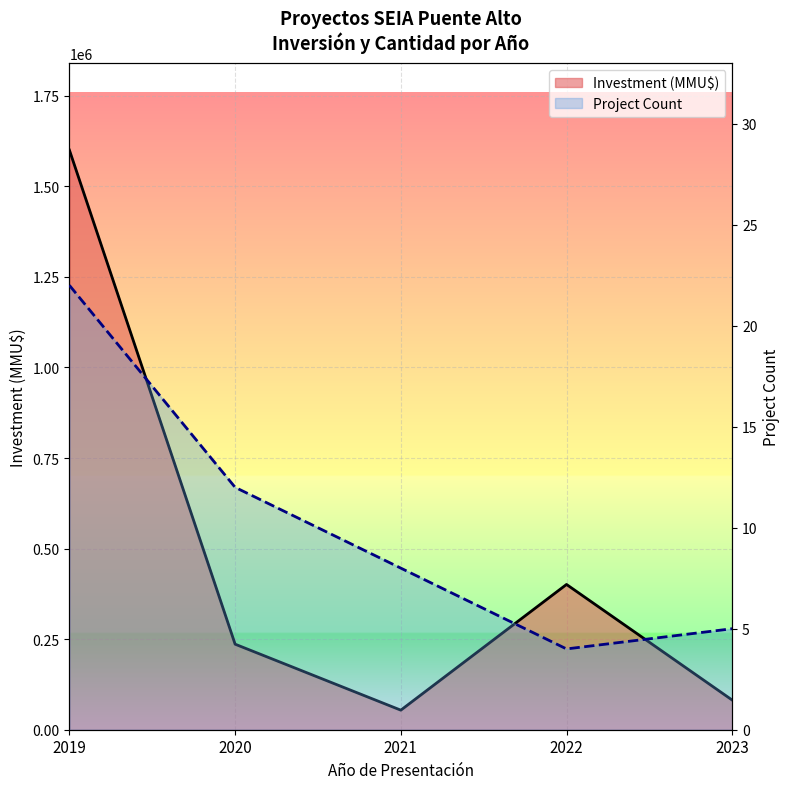

True or false: Investment (MMU$) and Project Count intersect in this chart.

False